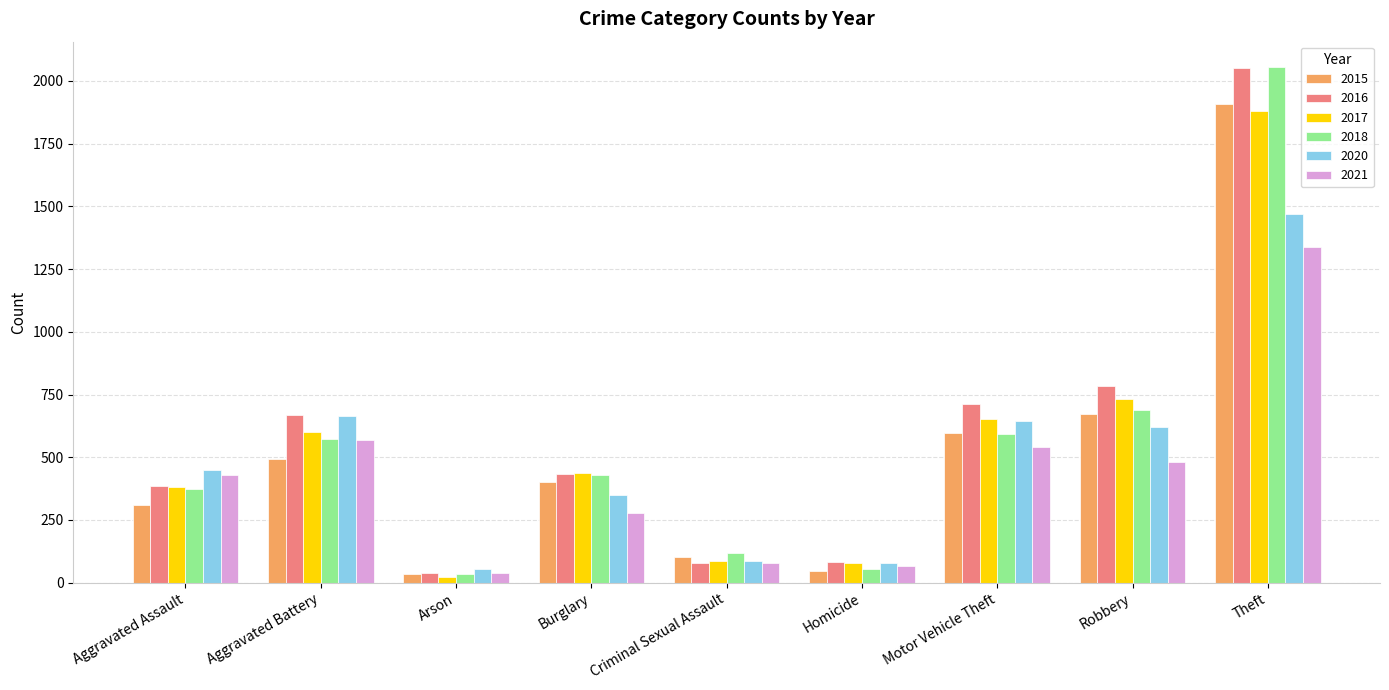

What is the difference between the maximum and minimum values in the 2017 series?

1857